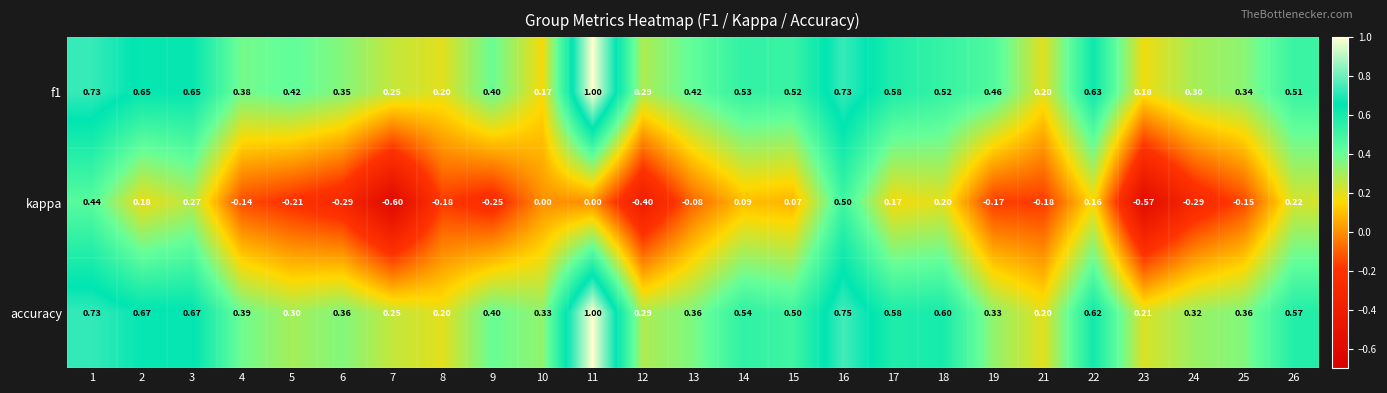

Which series changed the most between 1 and 7?

kappa